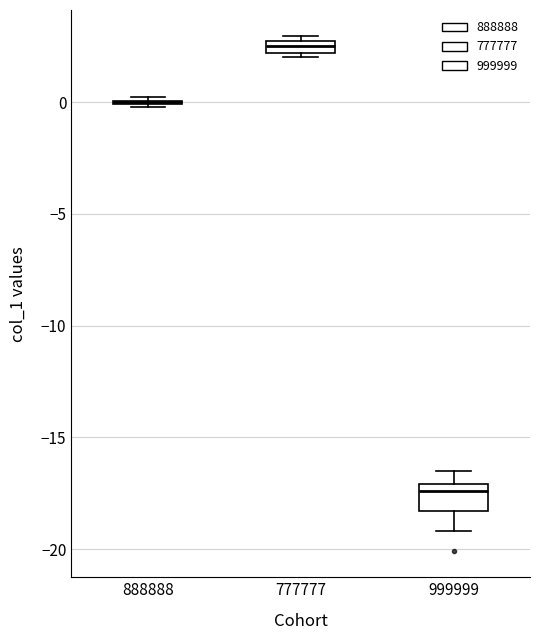

Comparing the boxes themselves (not the whiskers), which one is the tallest?

999999